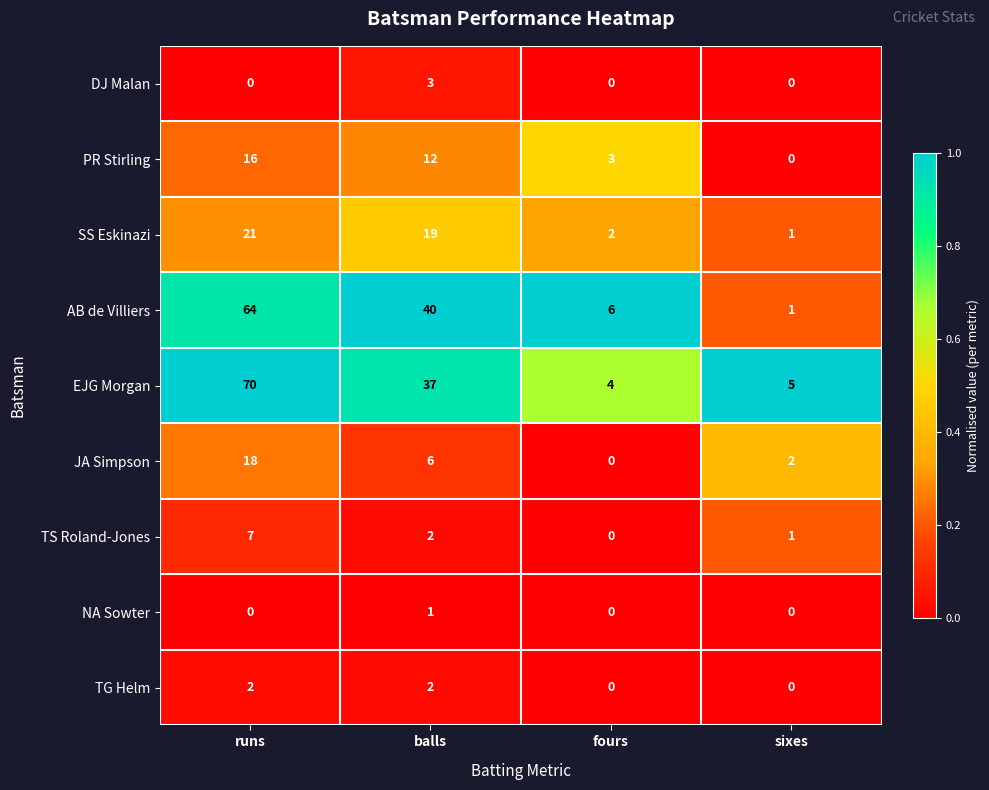

Which category has the lowest value in the PR Stirling series?

sixes